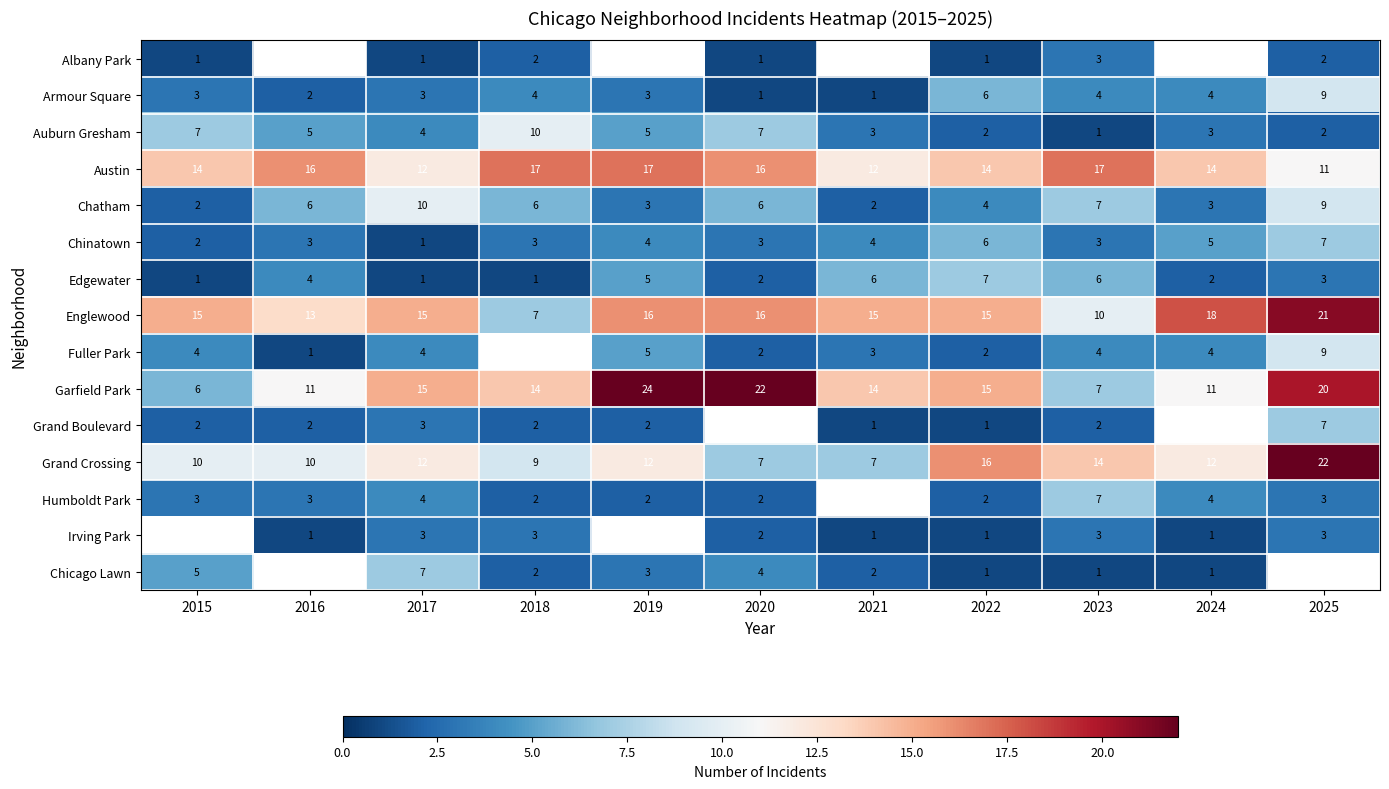

What is the sum of the Austin values at 2023 and 2022?

31